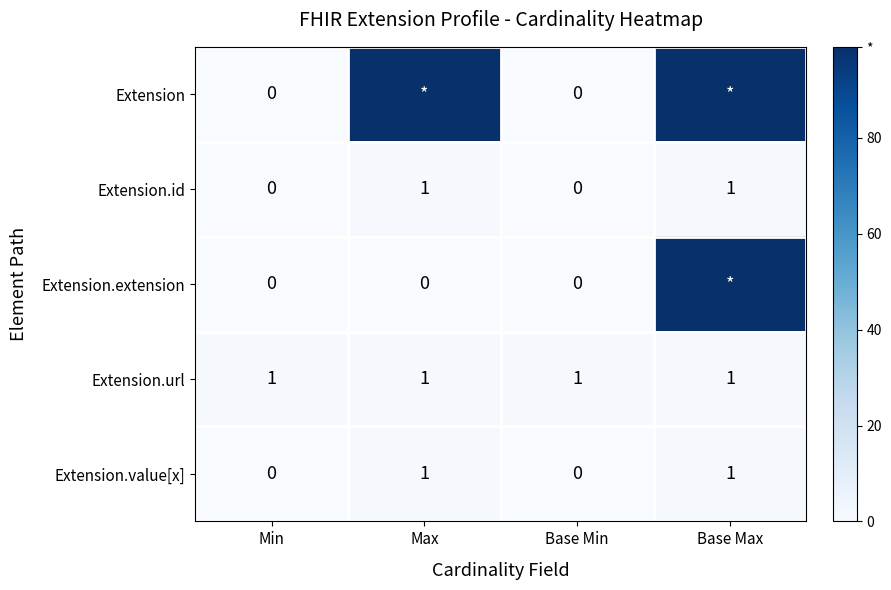

Which has a higher value, Base Min or Min?

Base Min